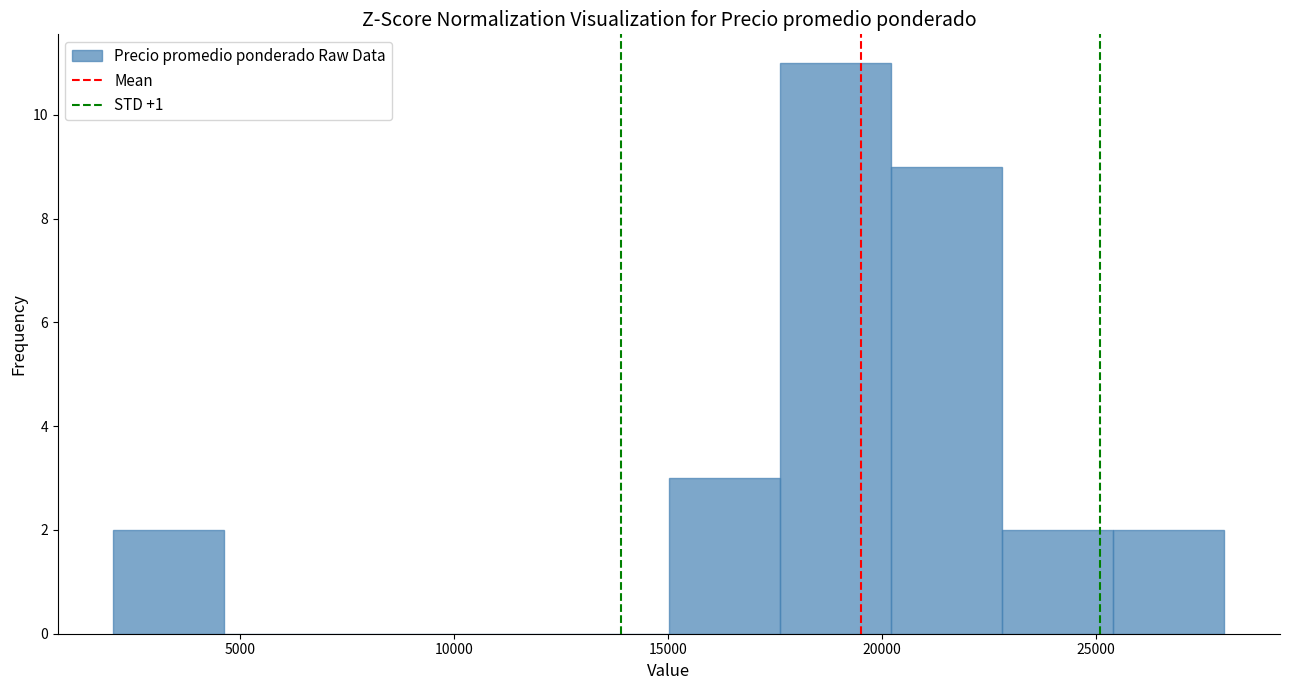

Which range on the x-axis has the tallest bar?

17500 to 20000